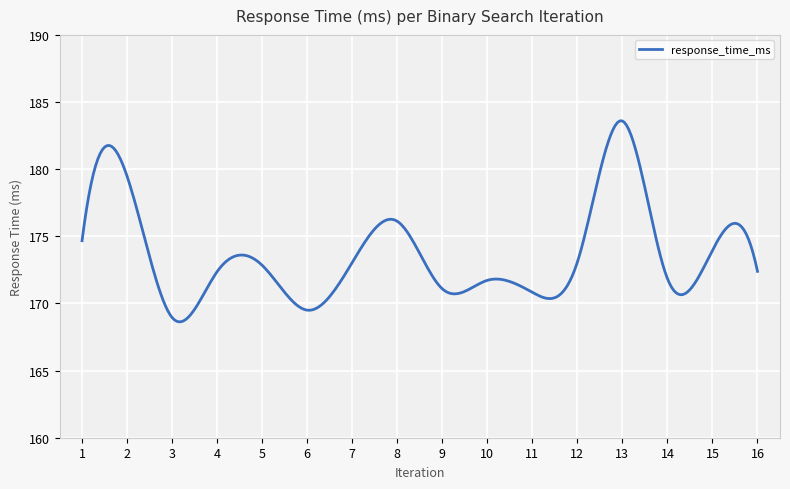

Count the number of data series in this chart.

1